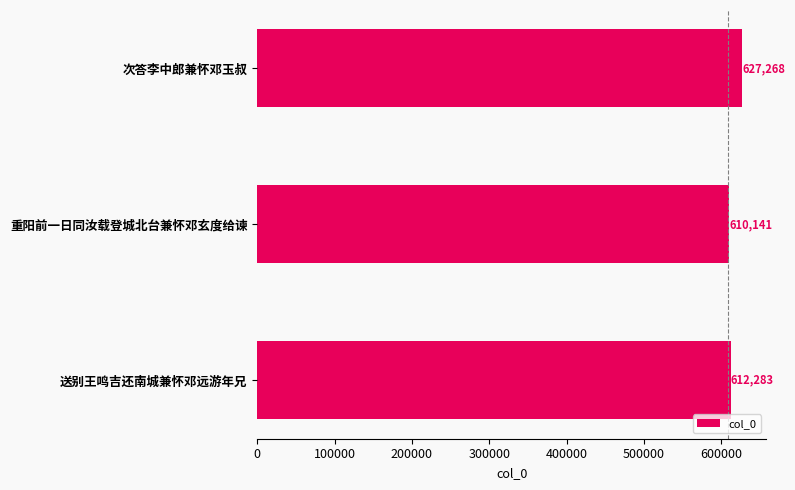

What is the difference between the maximum and minimum values?

17127